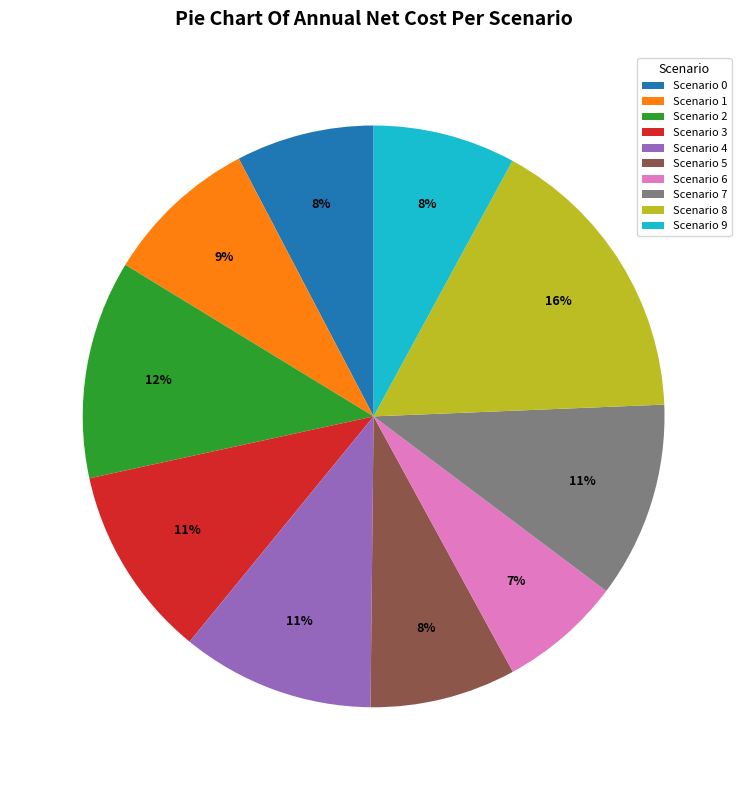

The Scenario 2 slice represents 19% of the pie. True or false?

False